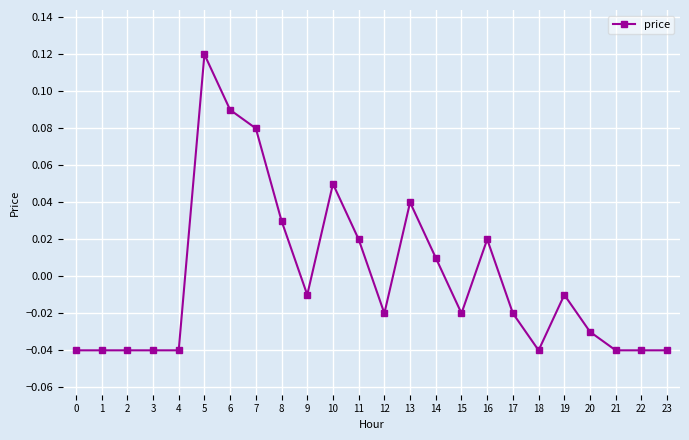

What is the change in value from 11 to 23?

-0.1